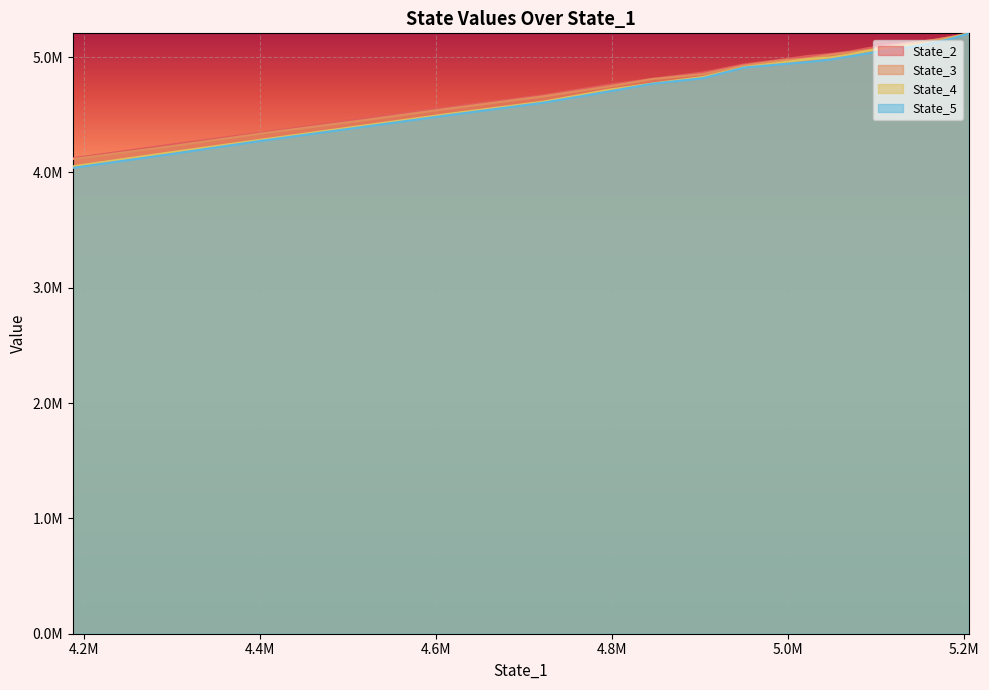

At how many categories does at least one series exceed 5094608?

5